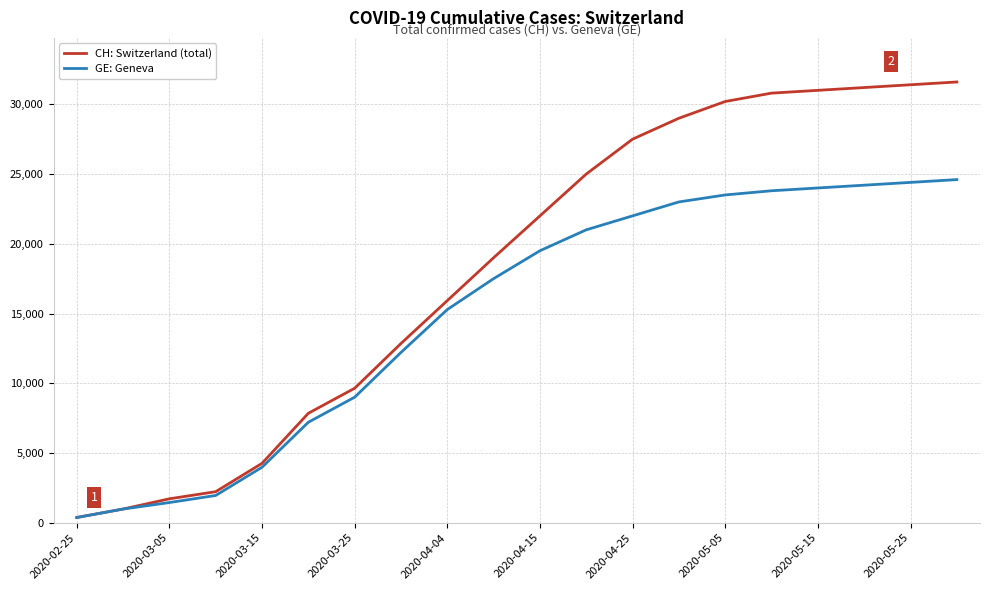

List the series in order of their peak value, lowest first.

GE: Geneva, CH: Switzerland (total)